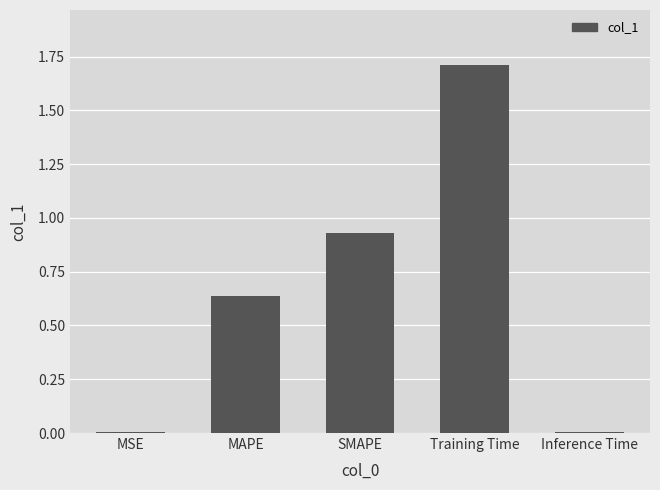

What is the sum of the values at MAPE and Training Time?

2.3